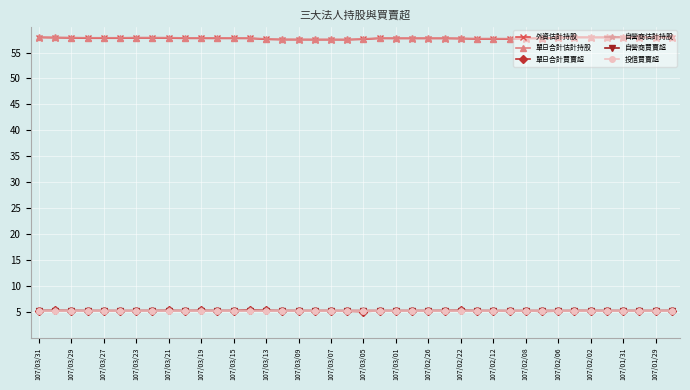

What is the difference between the maximum and minimum values in the 單日合計估計持股 series?

0.4